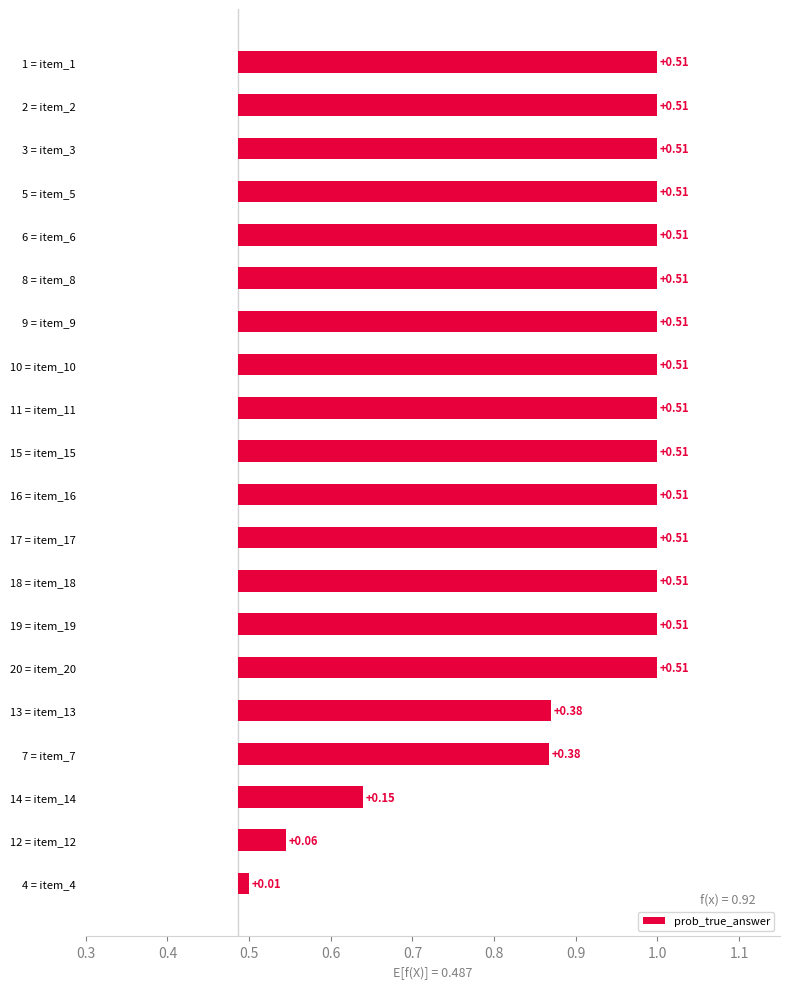

Reading left to right, extract all data points from this chart.

item_1=1.0	item_2=1.0	item_3=1.0	item_4=0.5	item_5=1.0	item_6=1.0	item_7=0.9	item_8=1.0	item_9=1.0	item_10=1.0	item_11=1.0	item_12=0.5	item_13=0.9	item_14=0.6	item_15=1.0	item_16=1.0	item_17=1.0	item_18=1.0	item_19=1.0	item_20=1.0